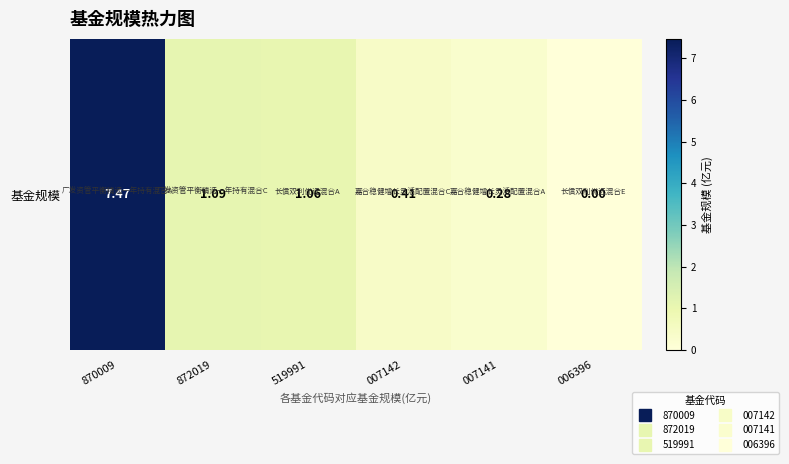

At which label is the value closest to 3?

872019